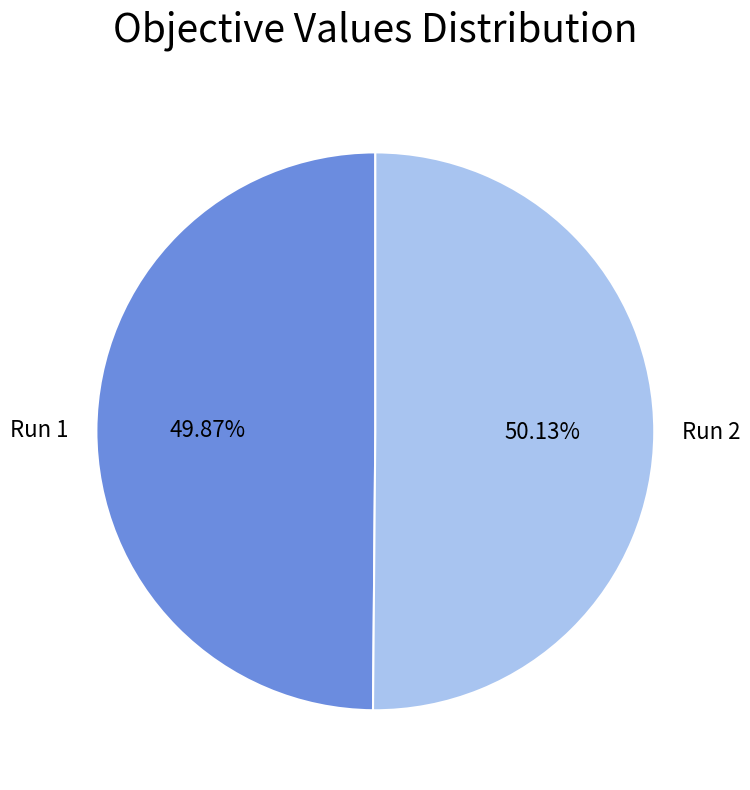

The Run 2 slice represents 39% of the pie. True or false?

False